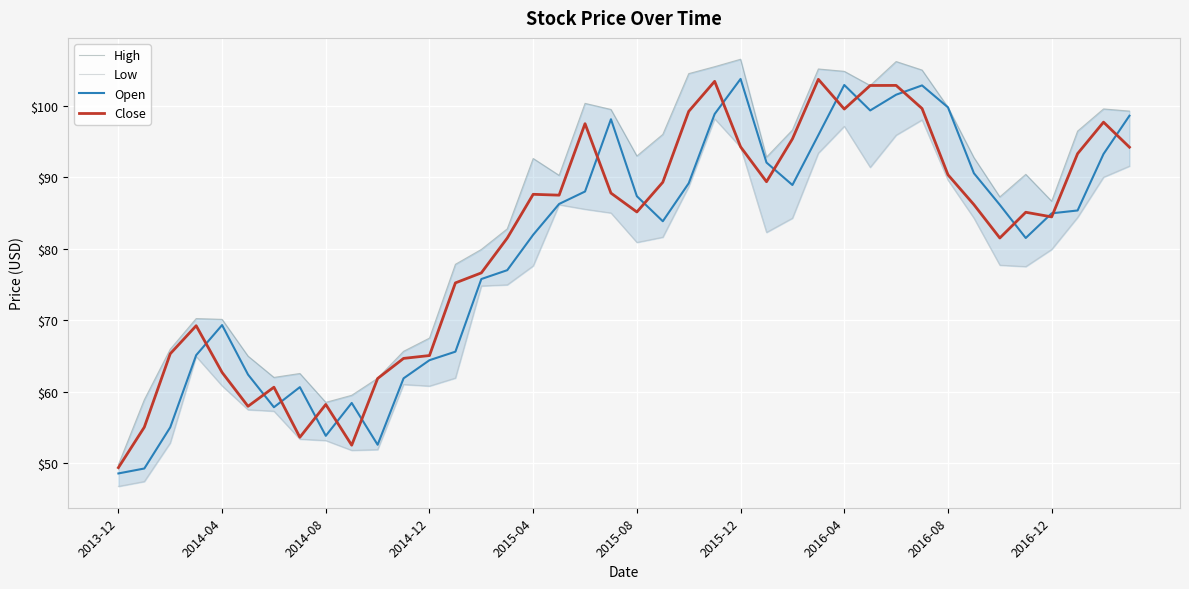

What is the maximum value for Close?

103.7